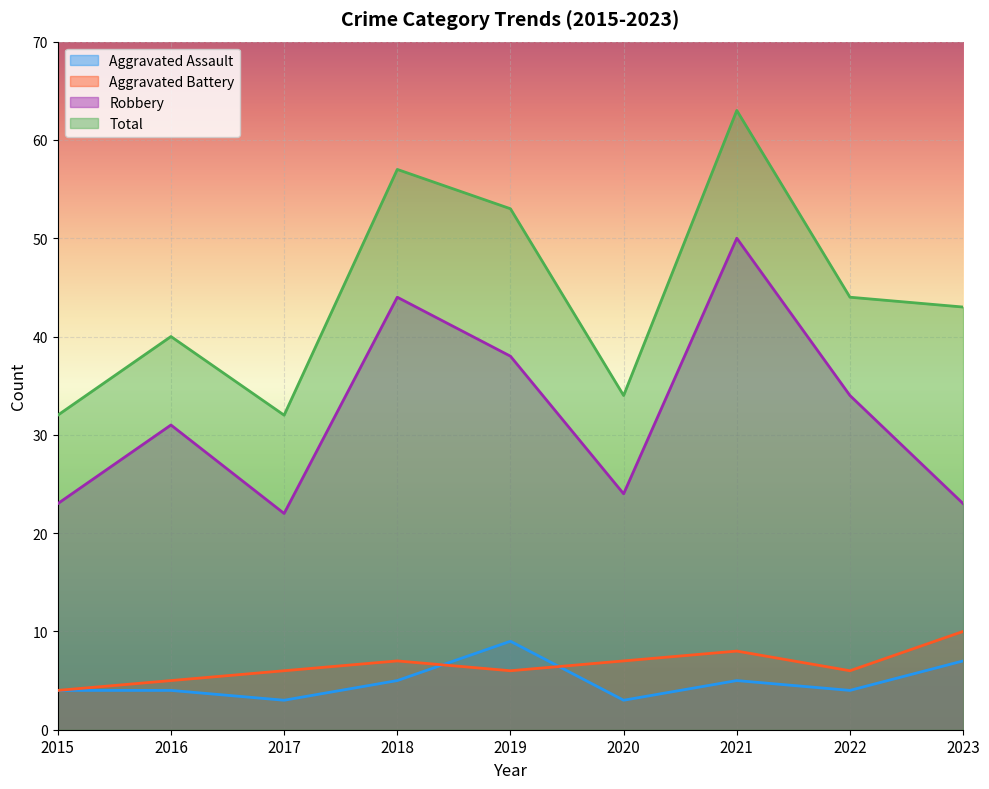

Between 2022 and 2017, which is larger?

2022